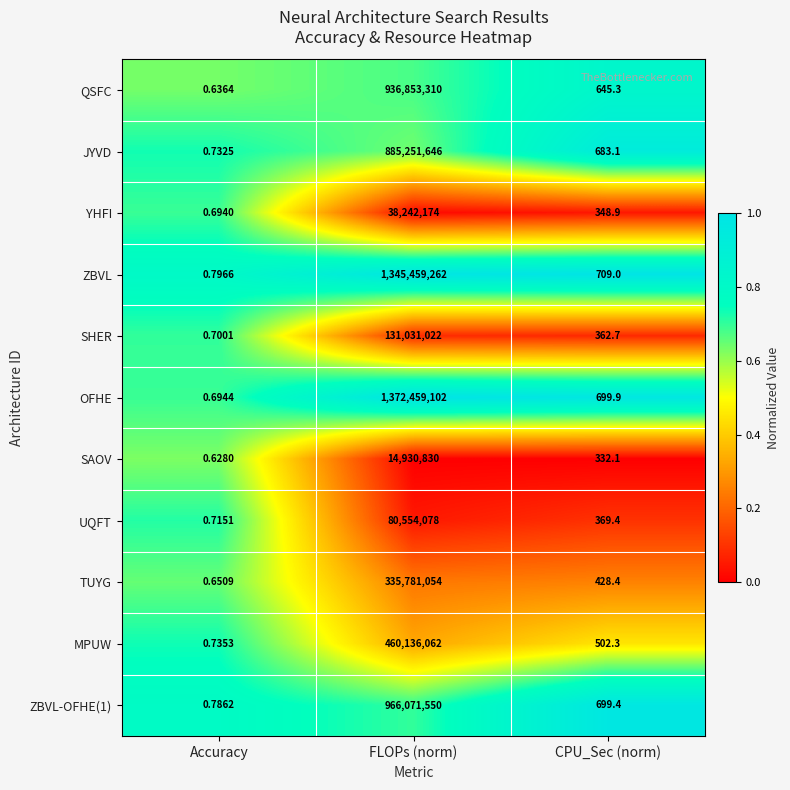

Rank the series by their maximum value, from lowest to highest.

SAOV, YHFI, UQFT, SHER, TUYG, MPUW, JYVD, QSFC, ZBVL-OFHE(1), ZBVL, OFHE